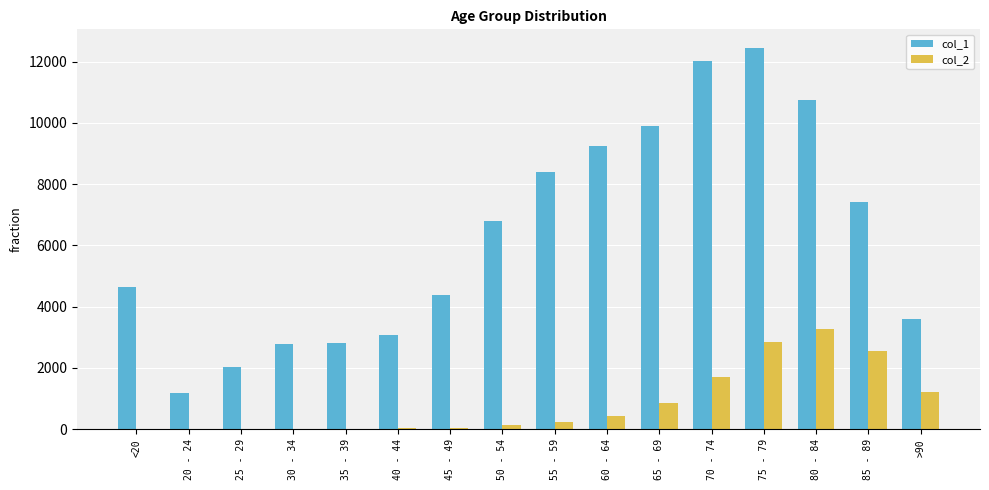

The value of col_1 at 40 - 44 is 3078. True or false?

True